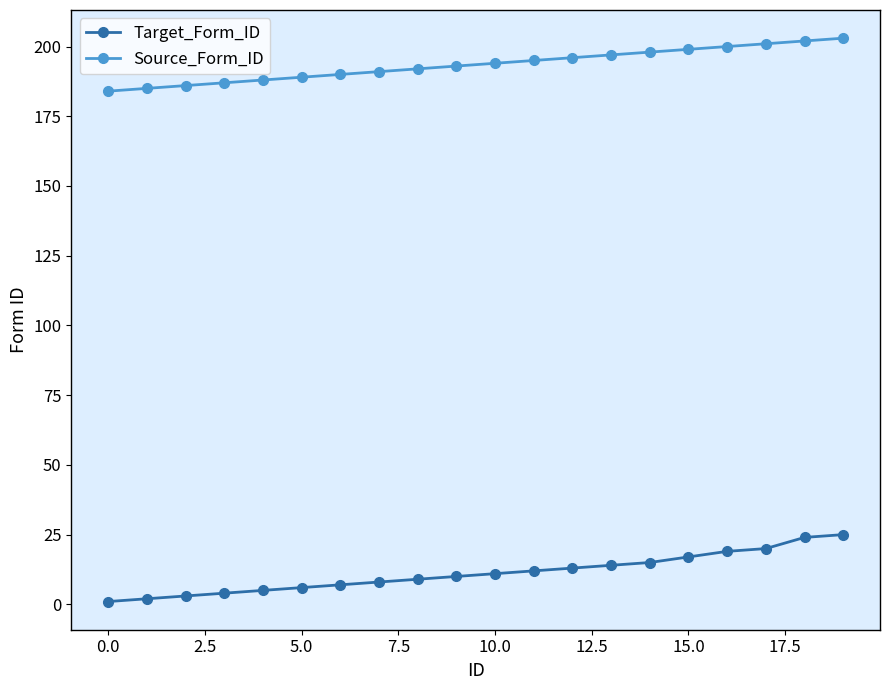

Does the chart have visible grid lines?

No